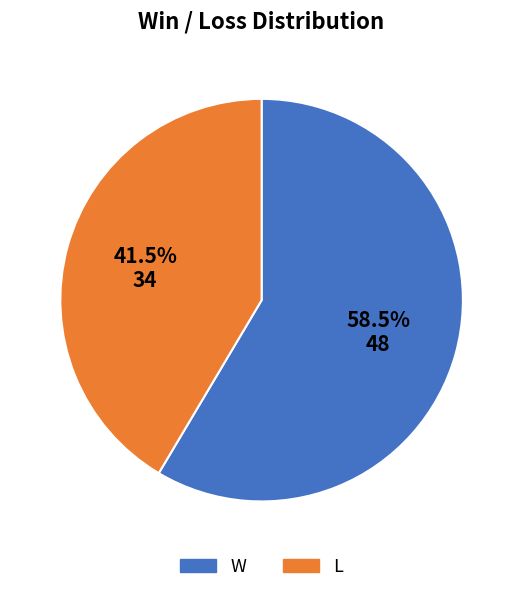

Does L represent more than half of the total?

No